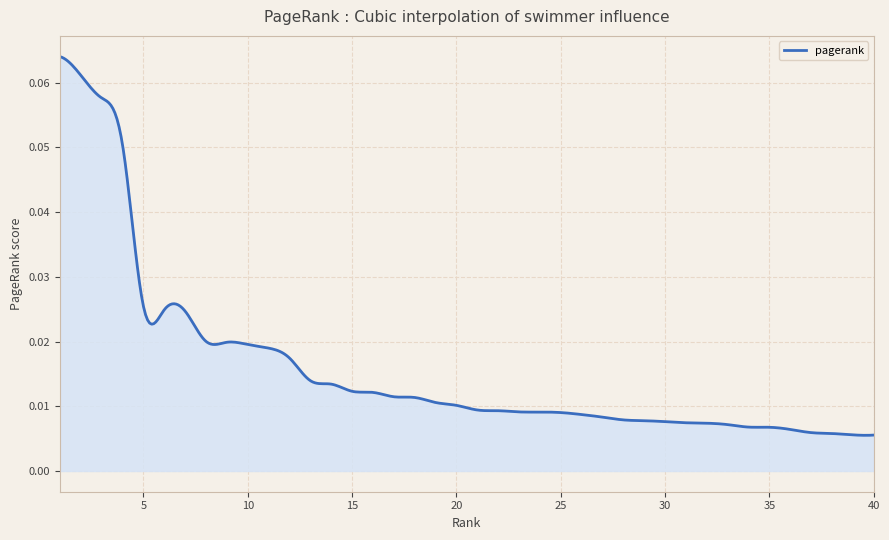

How many categories are shown in the chart?

400